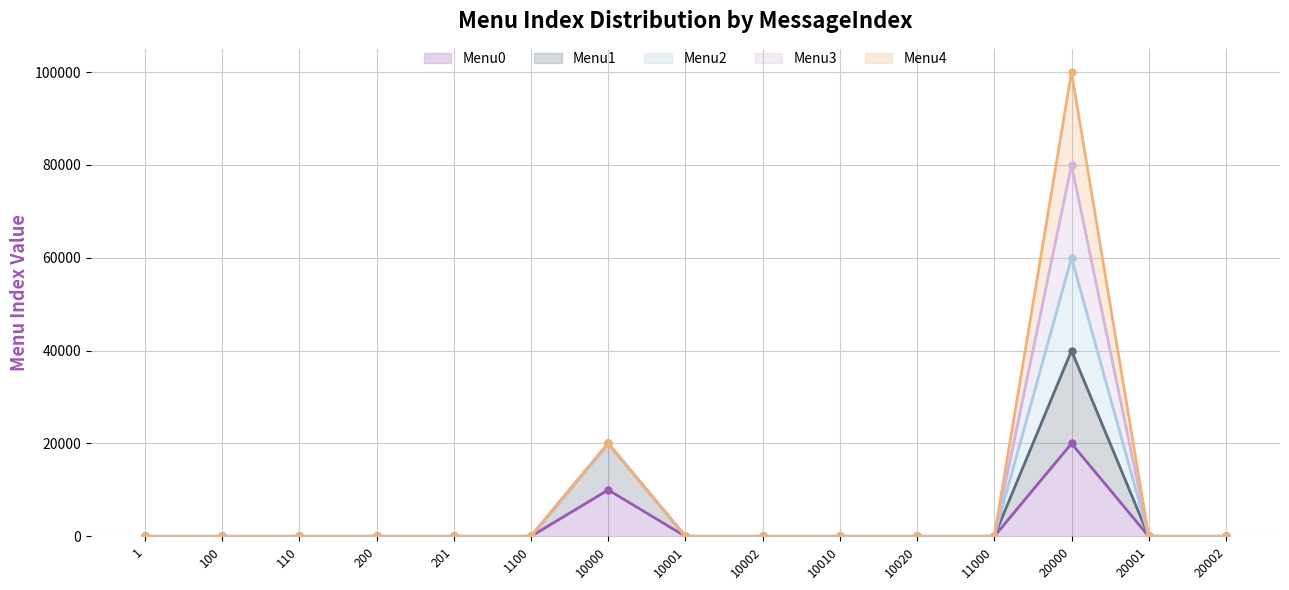

Rank the series at 1100 from highest to lowest value.

Menu0 (line), Menu1 (line), Menu2 (line), Menu3 (line), Menu4 (line)